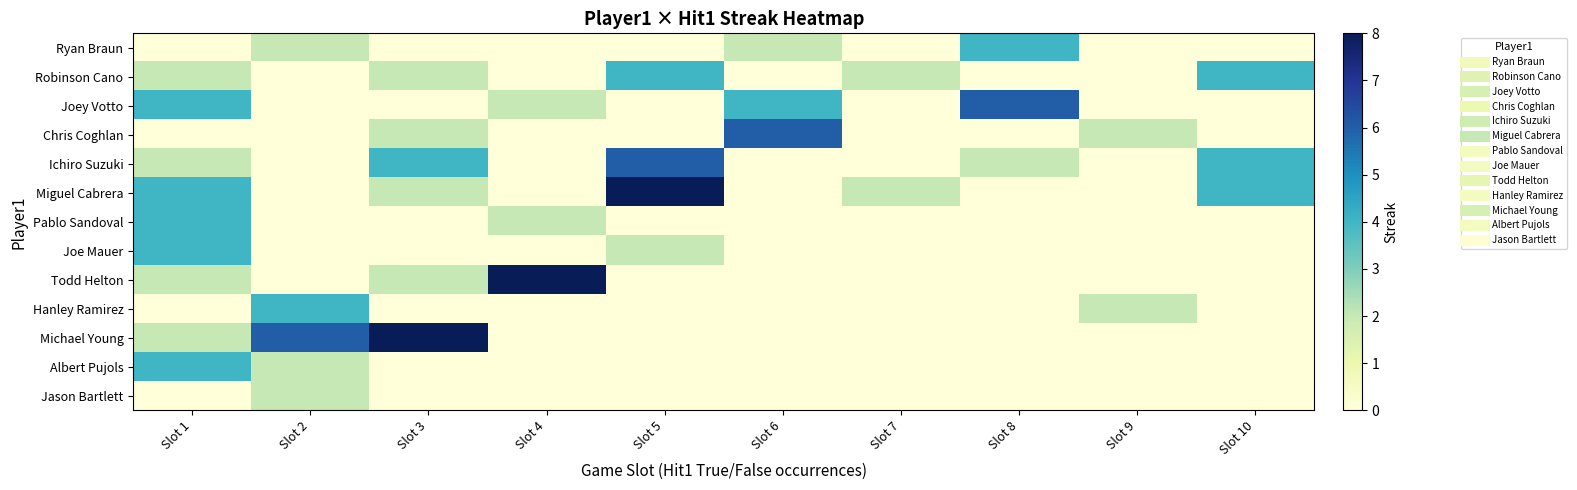

Which series has the widest spread of values?

Miguel Cabrera